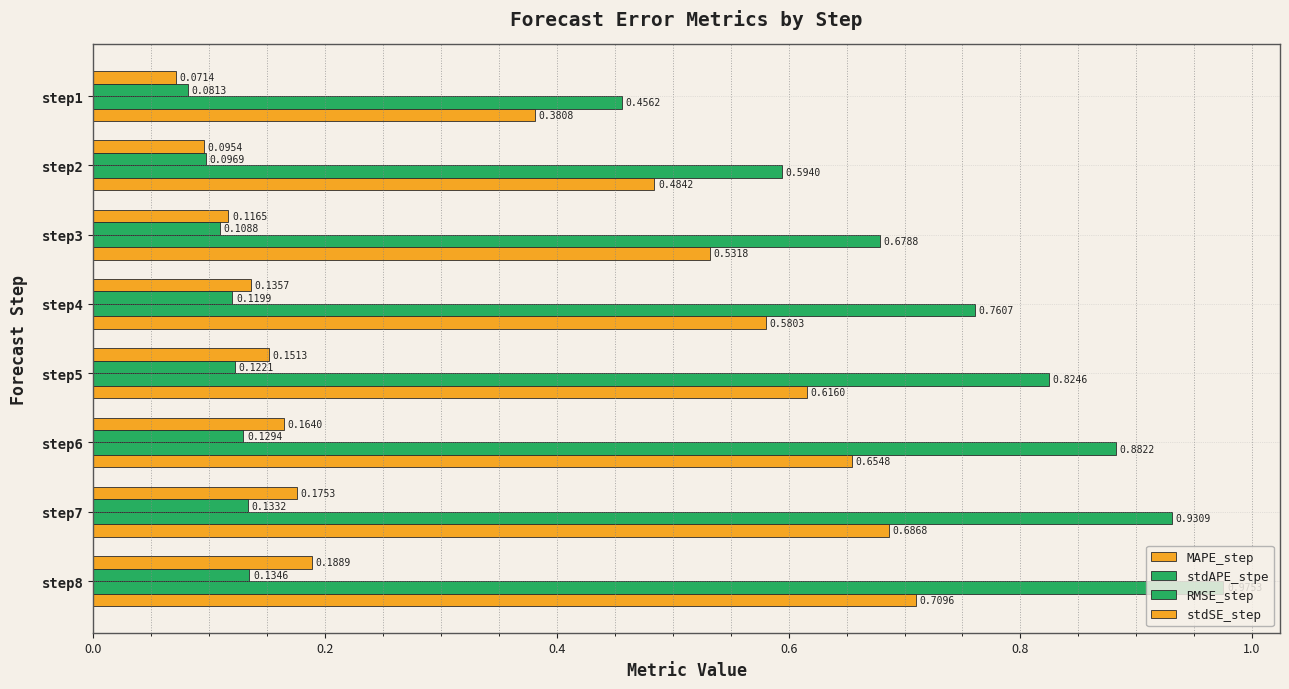

How many data points does each series have?

8